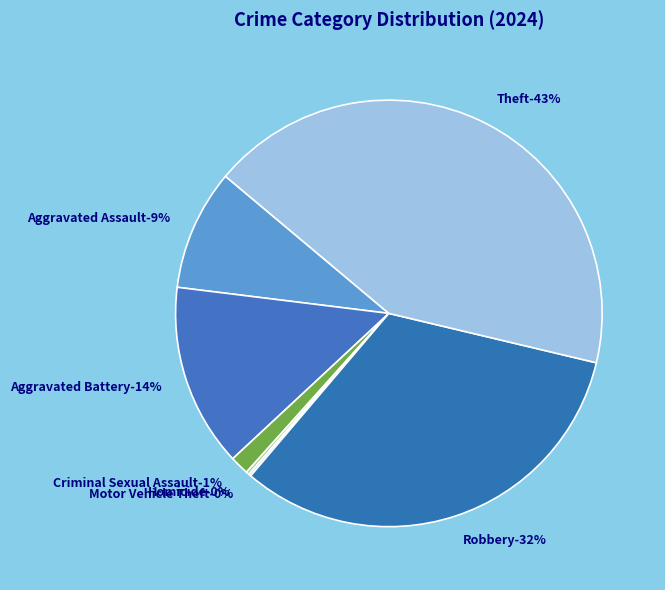

Which has a higher value, Theft or Homicide?

Theft